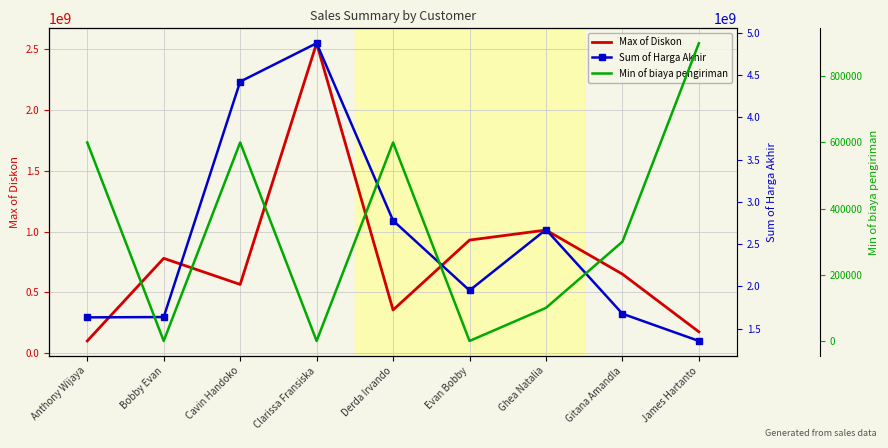

Which series has the widest spread of values?

Sum of Harga Akhir